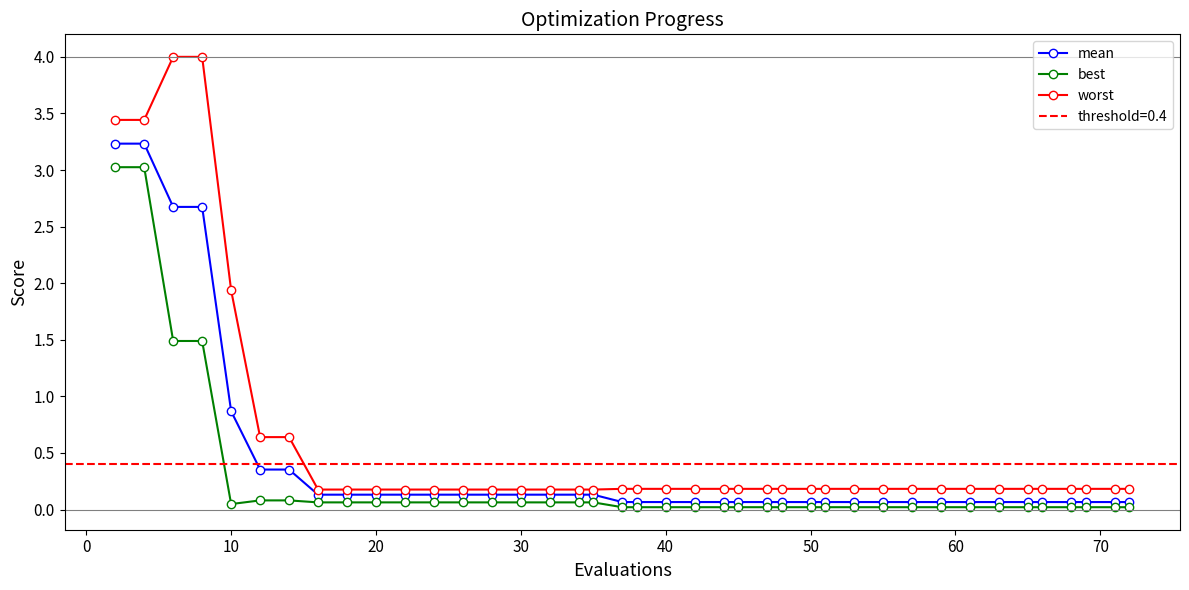

How many distinct data groups are displayed?

3